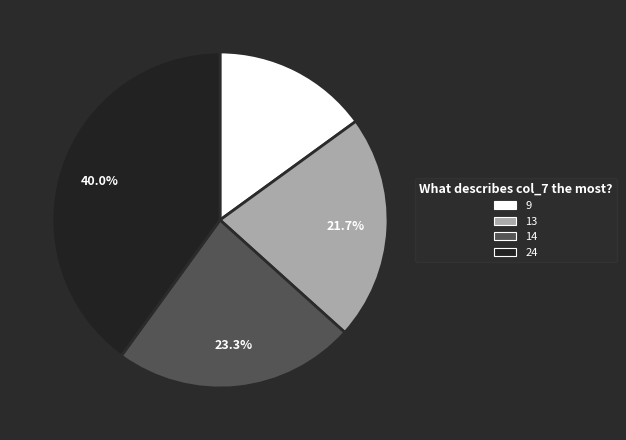

True or false: 13 accounts for 31% of the total.

False